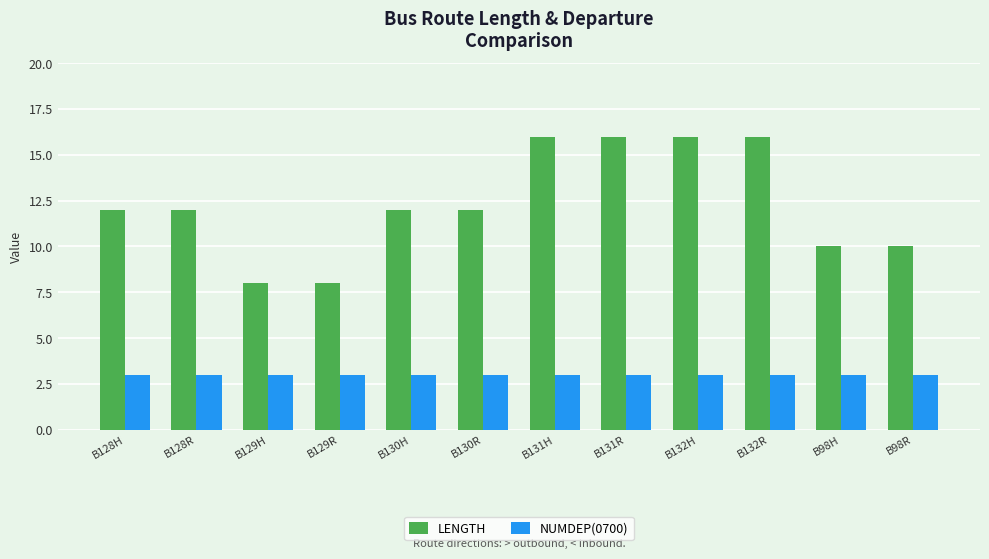

What is the highest value of the LENGTH series?

16